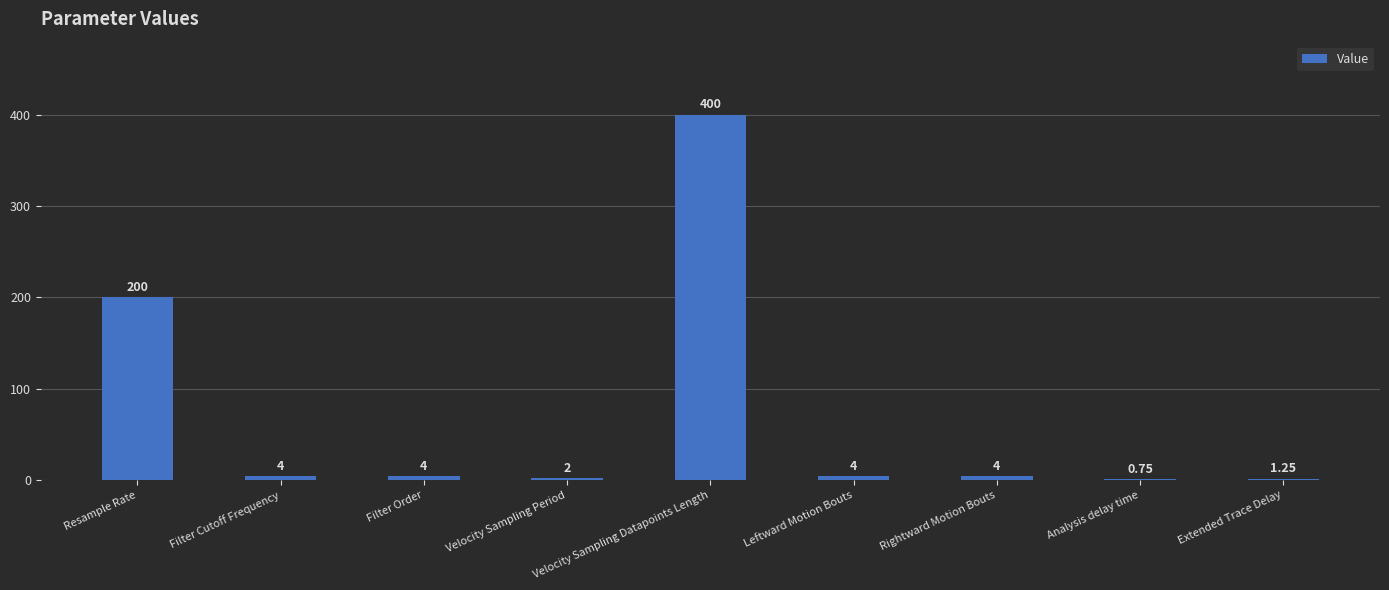

Between Filter Order and Velocity Sampling Period, which is larger?

Filter Order